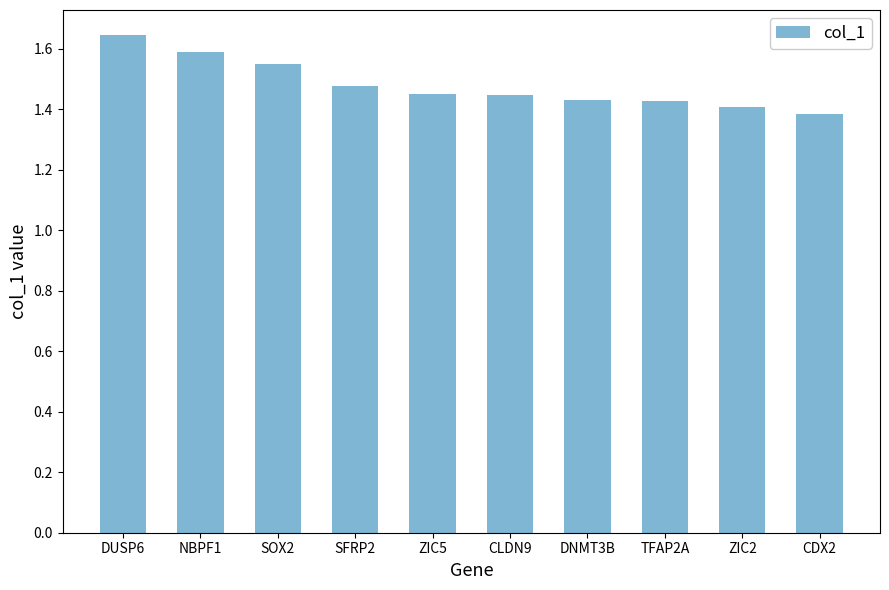

Are the bars grouped side by side (vs. stacked)?

No